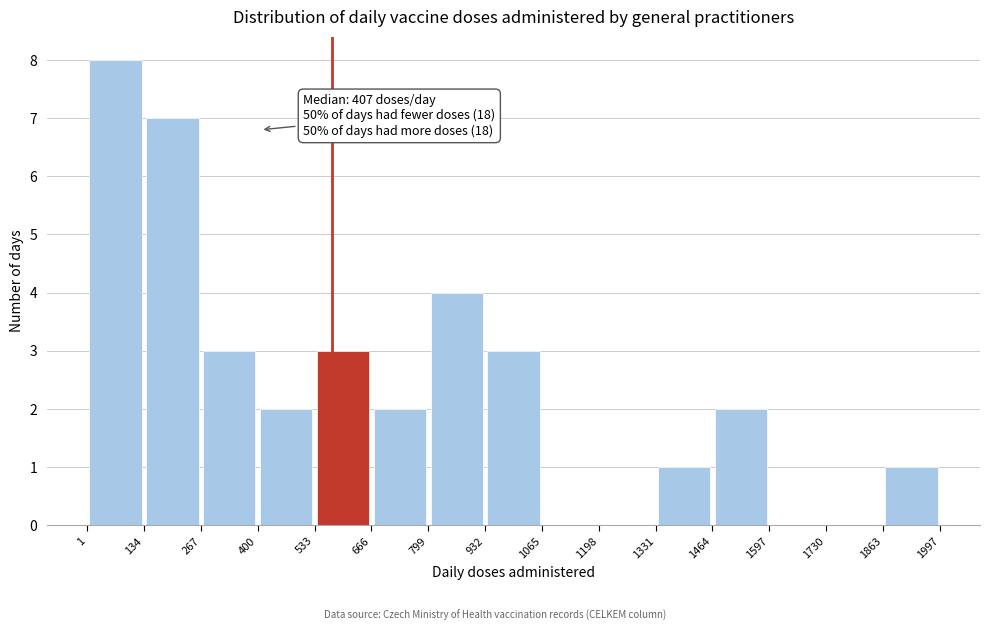

Over which range of the x-axis is the bar tallest?

1 to 134